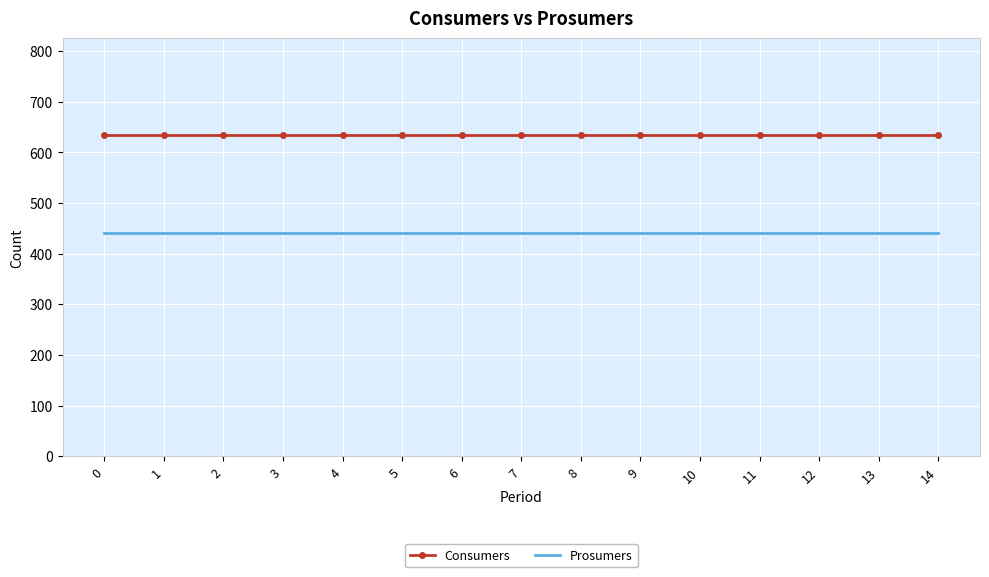

Is it true that Consumers equals 421 at 12?

False